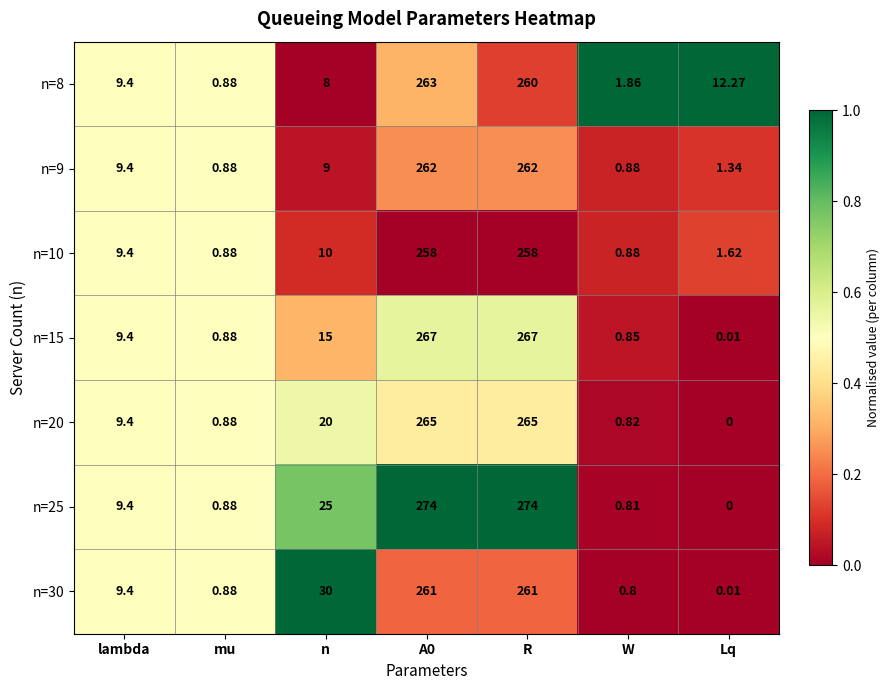

At which label does n=9 first exceed 9?

lambda